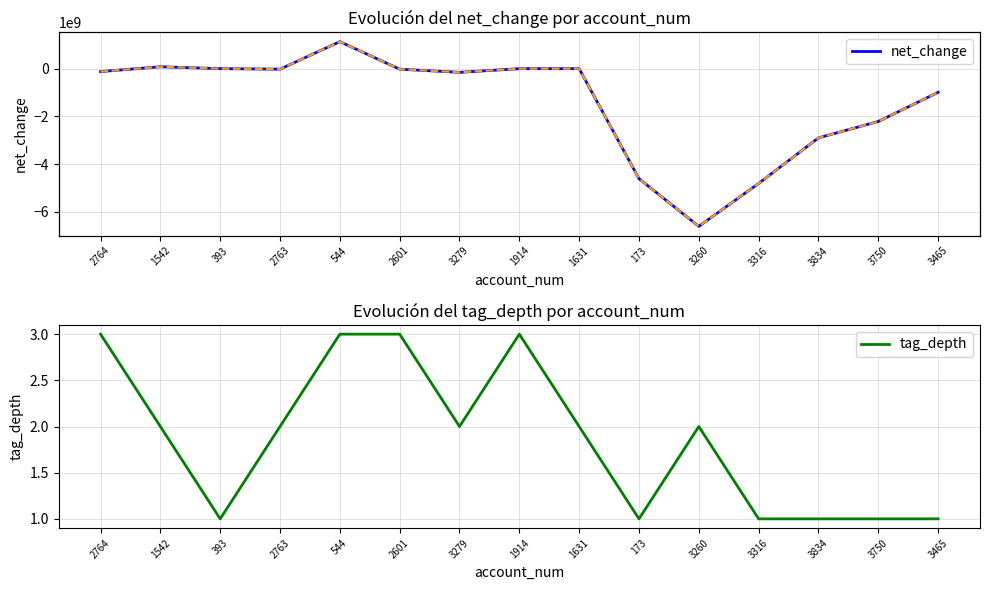

Between 1542 and 3316, which is larger?

1542